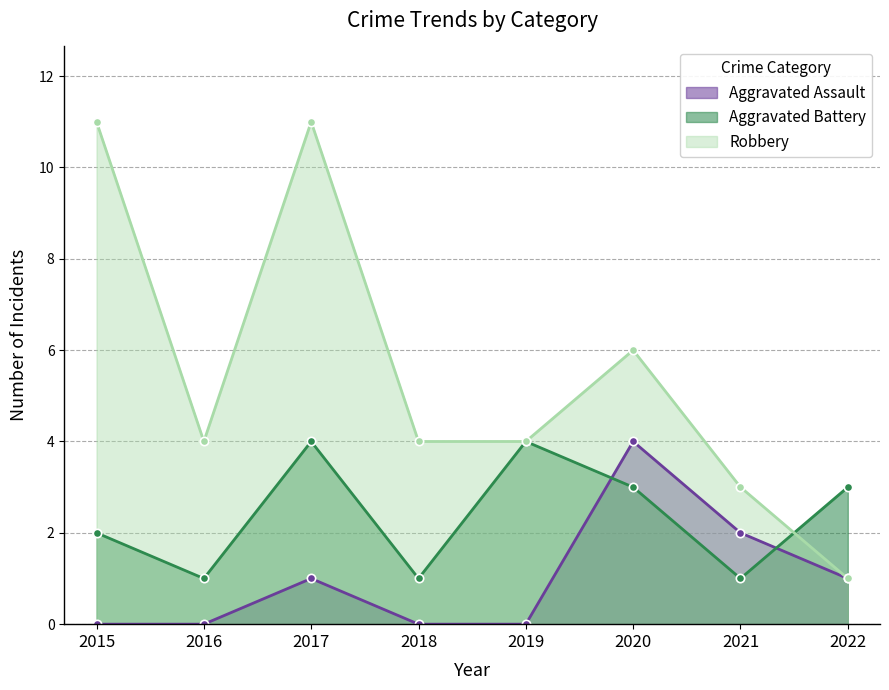

What is the sum of the Aggravated Battery values at 2021 and 2019?

5